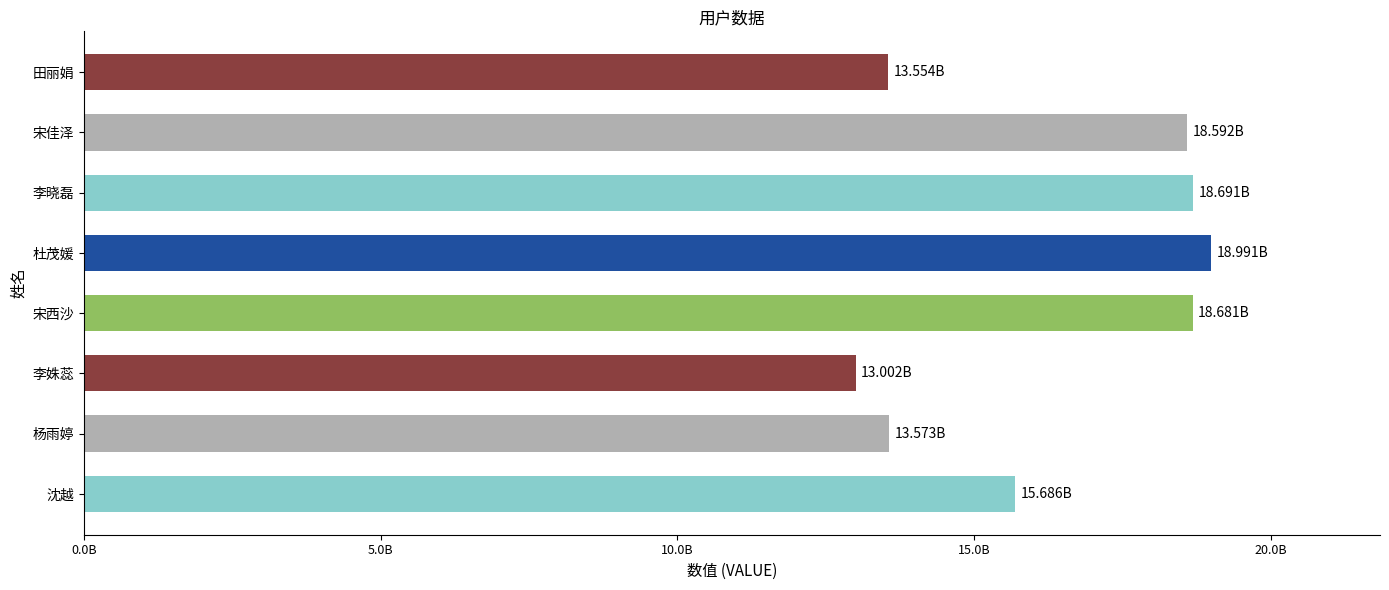

Are the bars horizontal?

Yes